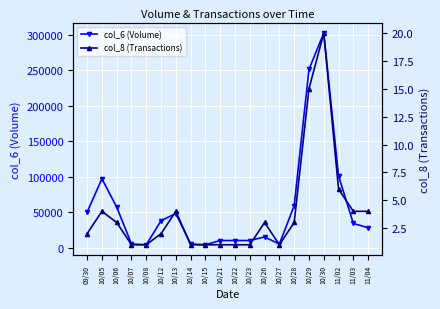

Reading left to right, transcribe all the data shown in this chart.

col_6 (Volume): 50000	97000	57000	5000	4000	38000	48000	5000	4000	10000	10000	10000	15000	5000	59000	251000	302000	101000	34000	28000
col_8 (Transactions): 2	4	3	1	1	2	4	1	1	1	1	1	3	1	3	15	20	6	4	4